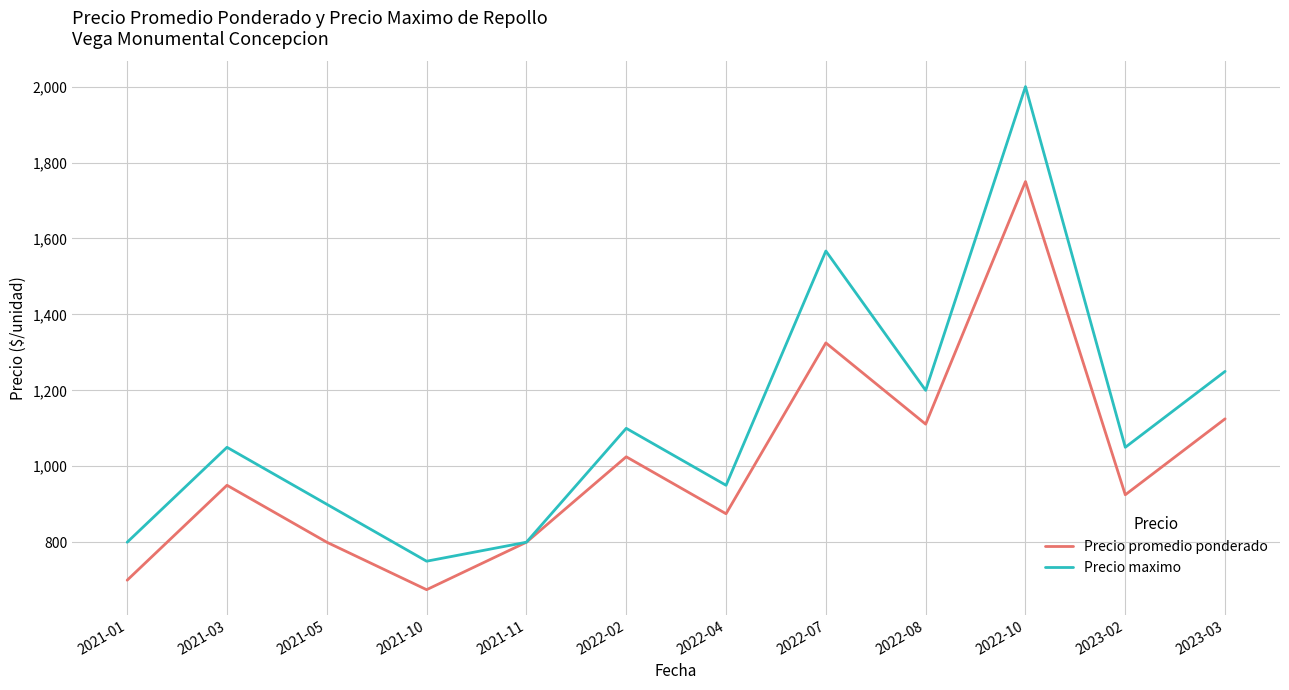

Reading left to right, what are all the values shown in this chart?

Precio promedio ponderado: 2021-01=700	2021-03=950	2021-05=800	2021-10=675	2021-11=800	2022-02=1025	2022-04=875	2022-07=1325	2022-08=1111	2022-10=1750	2023-02=925	2023-03=1125
Precio maximo: 2021-01=800	2021-03=1050	2021-05=900	2021-10=750	2021-11=800	2022-02=1100	2022-04=950	2022-07=1567	2022-08=1200	2022-10=2000	2023-02=1050	2023-03=1250